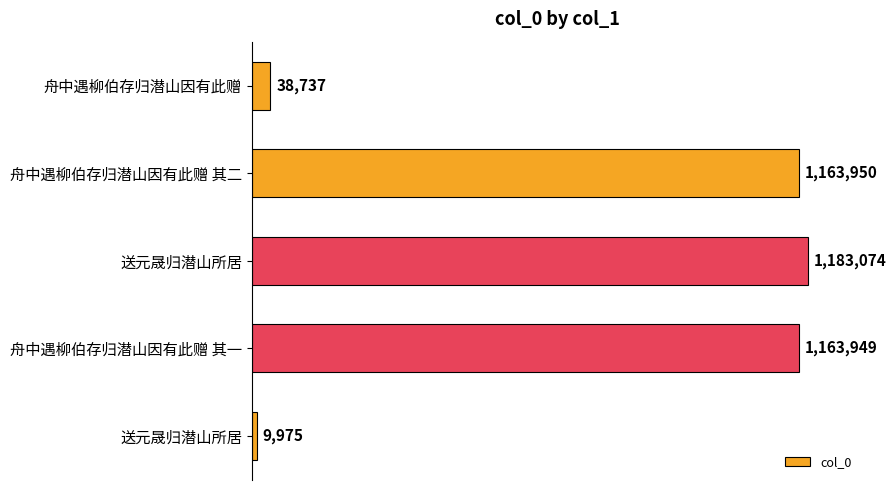

How many values exceed 1163949?

2